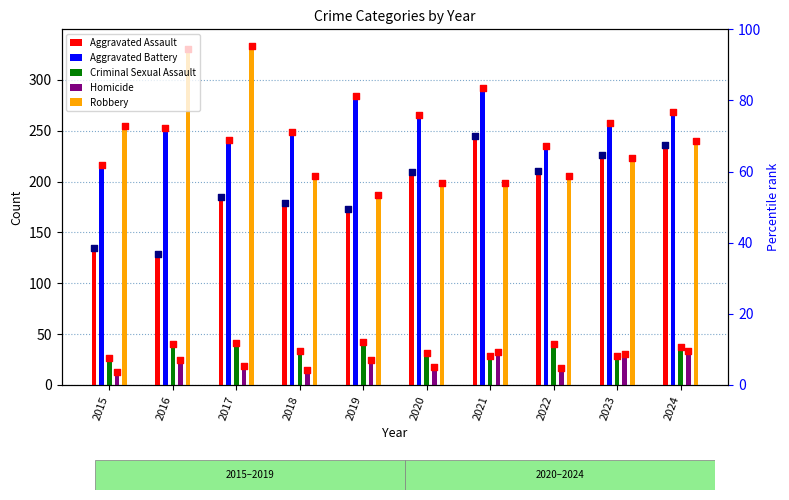

What are all the series names shown in the legend?

Aggravated Assault, Aggravated Battery, Criminal Sexual Assault, Homicide, Robbery